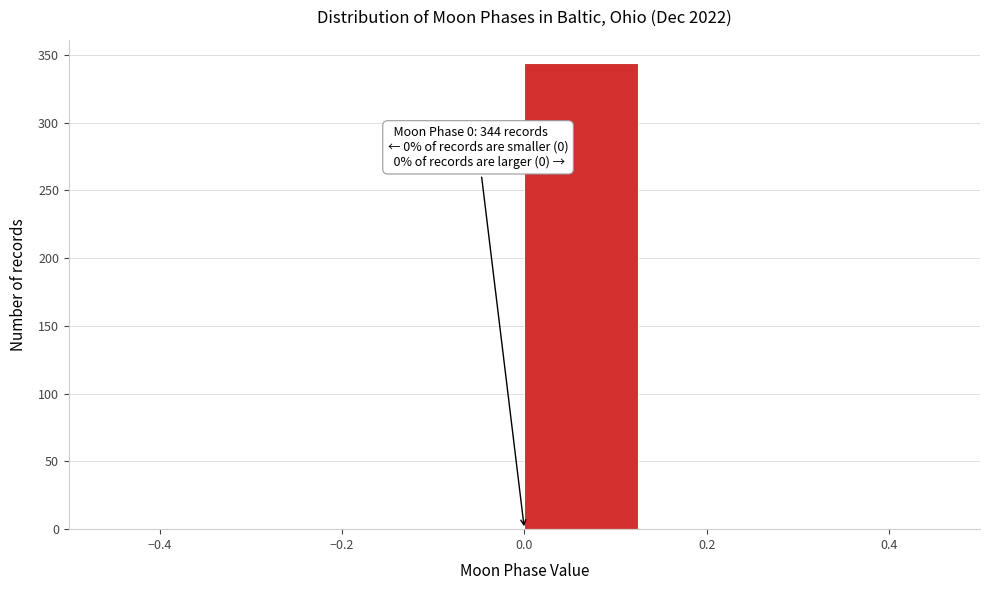

Which range on the x-axis has the tallest bar?

0.000 to 0.125